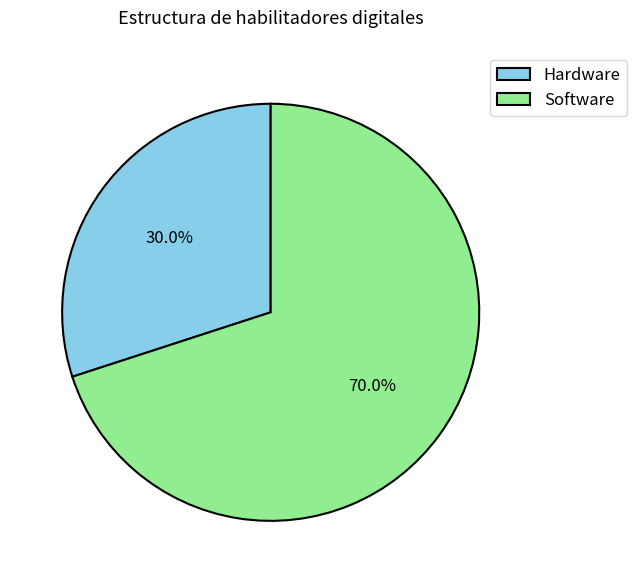

True or false: Software accounts for 70% of the total.

True